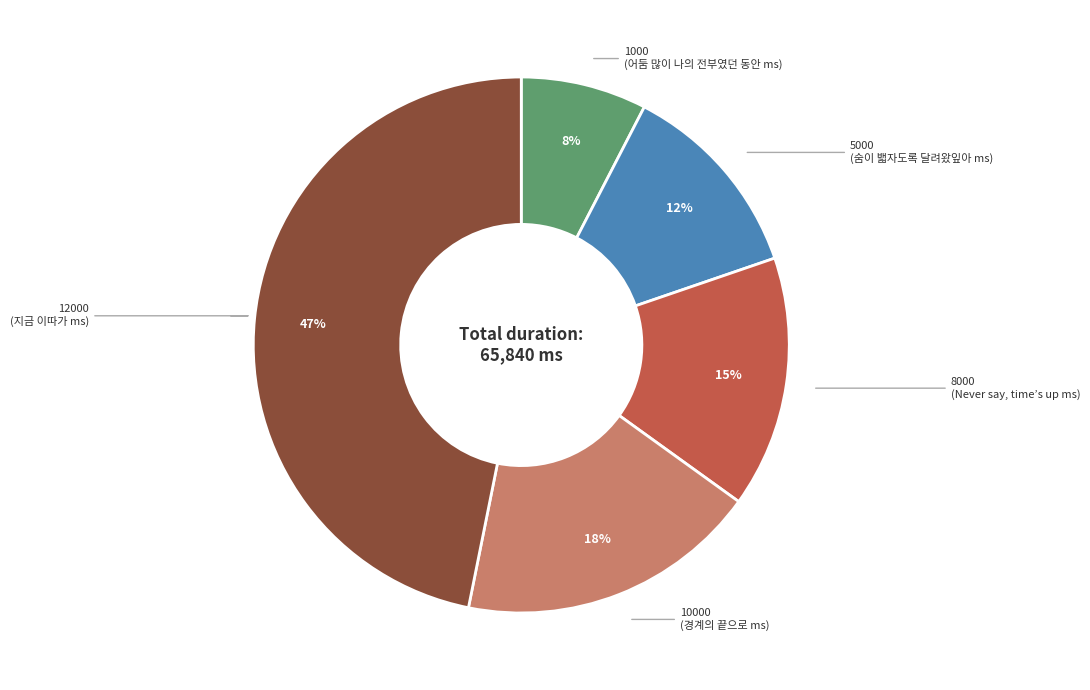

Is there a majority slice in this chart?

No